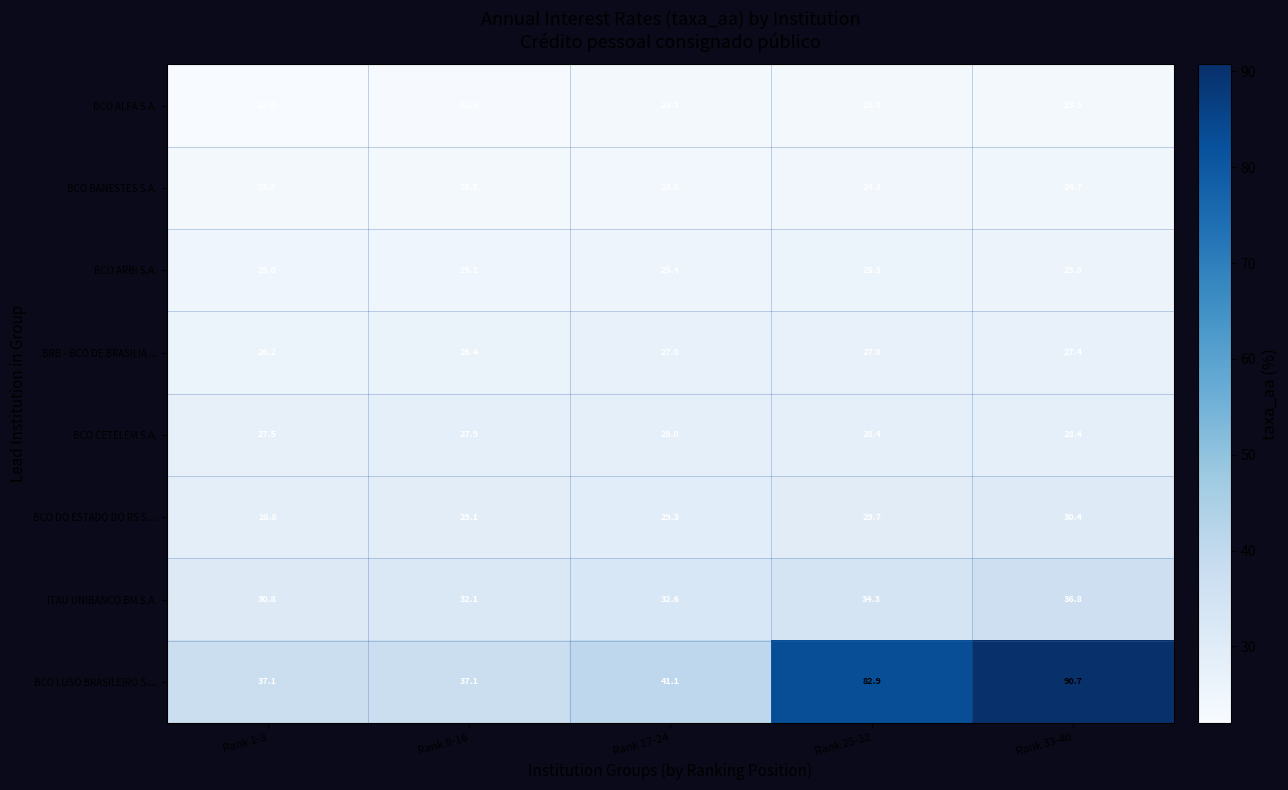

What is the total value across all series at Rank 25-32?

275.4